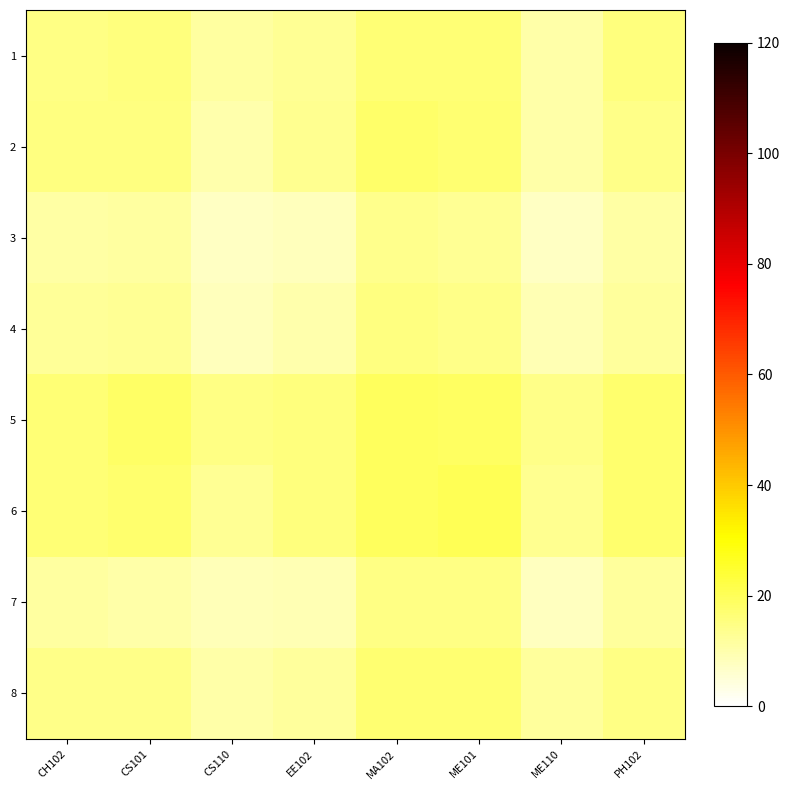

At which category is the sum across all series the highest?

MA102